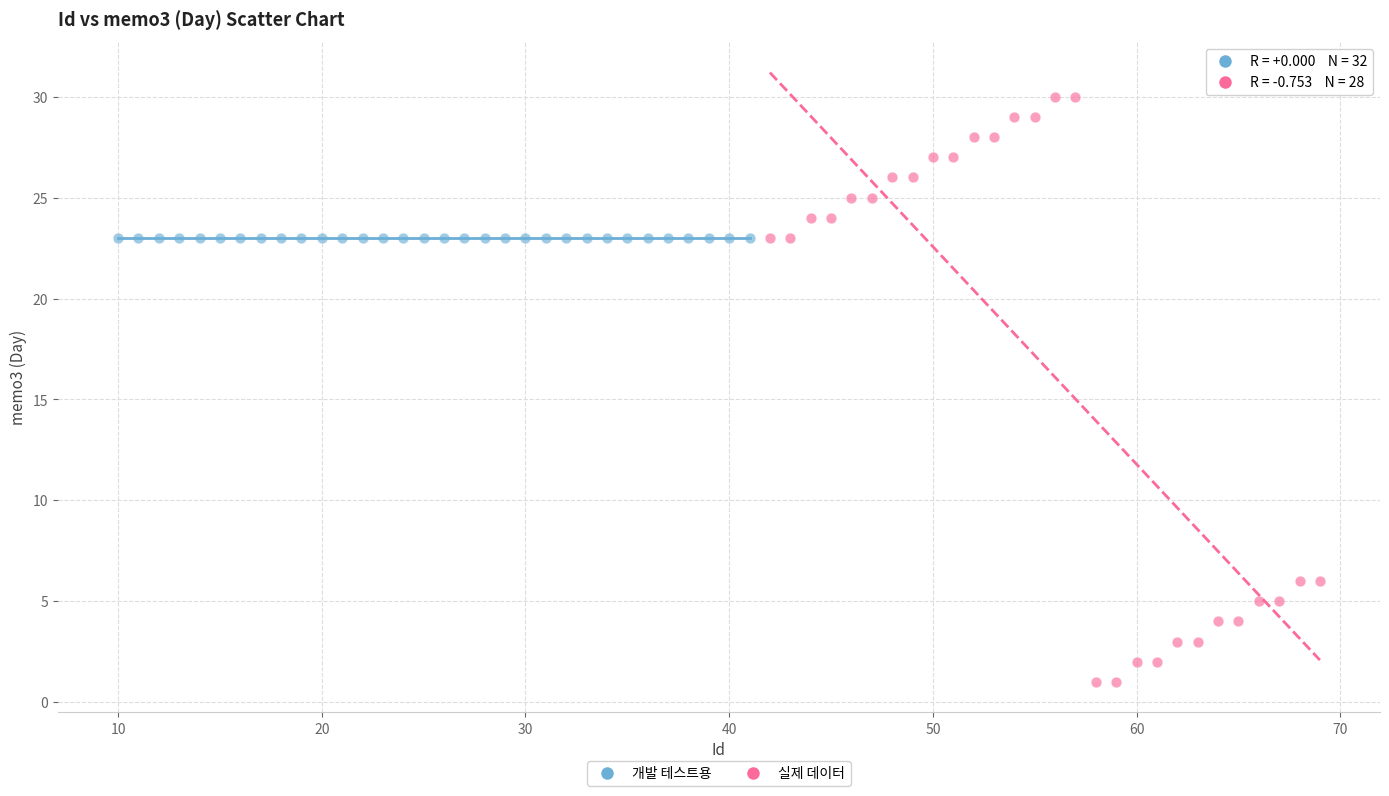

Which series contains the lowest Y value?

실제 데이터